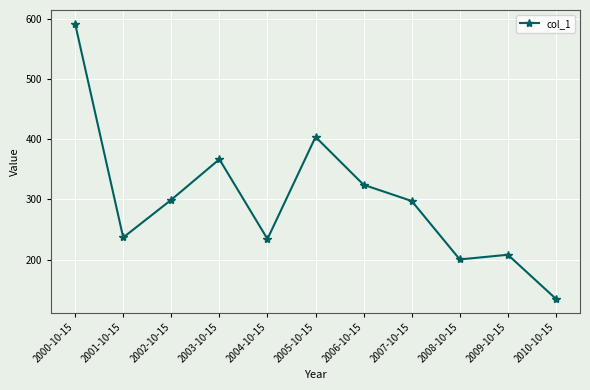

Read the value at 2002-10-15.

299.4